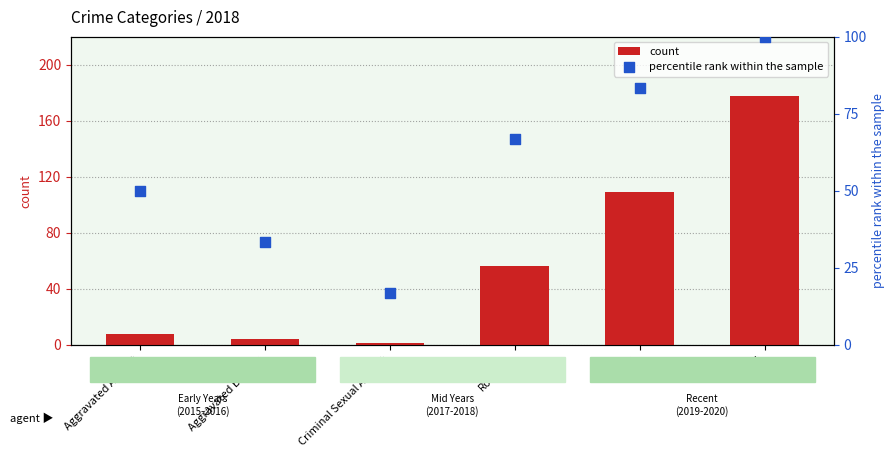

At which category is the sum across all series the highest?

Total